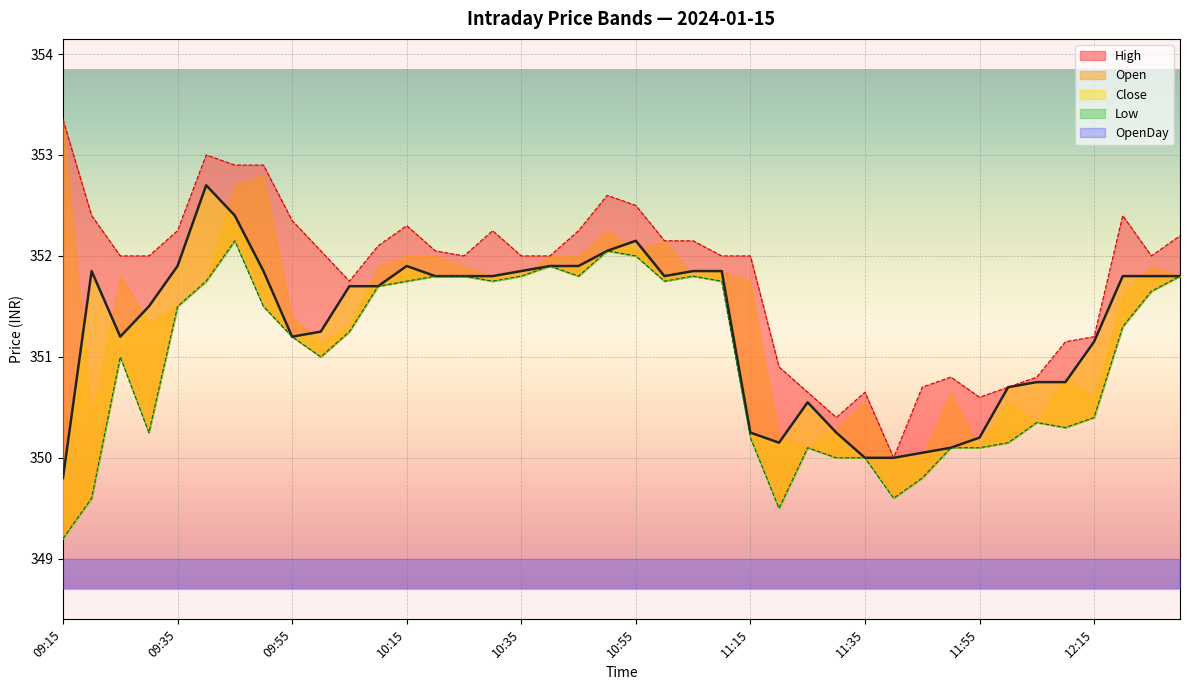

How many data points in Low are above 351?

22